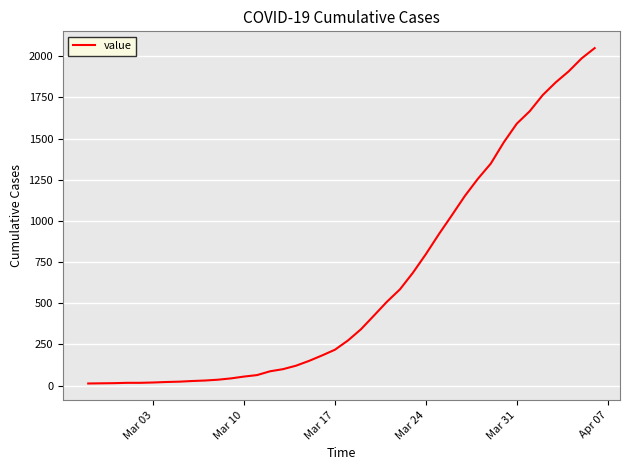

What is the greatest value displayed?

2049